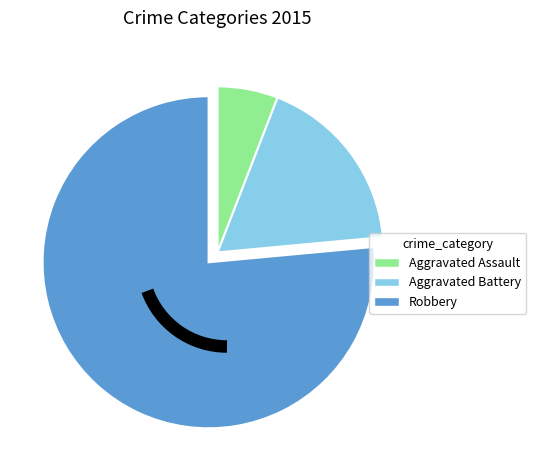

Which category accounts for the majority?

Robbery